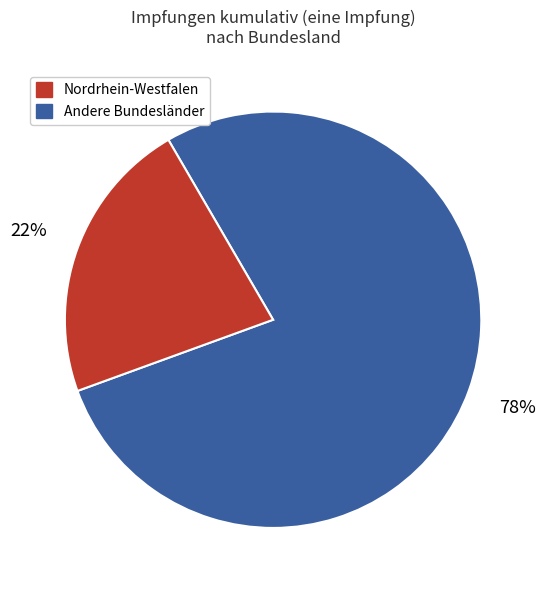

To the nearest percent, what is the average slice percentage?

50%